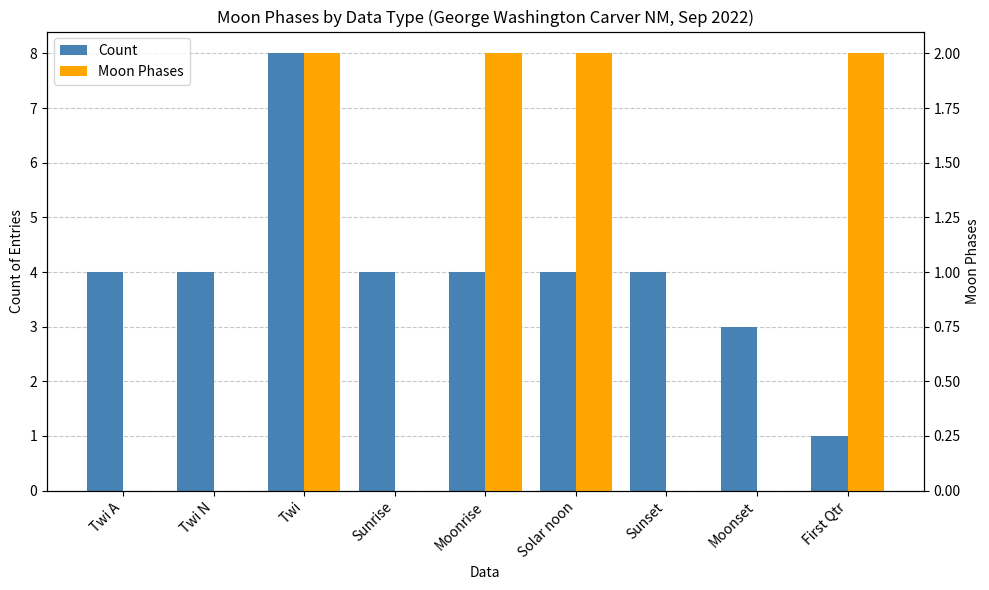

What is the spread (max minus min) of values at Twi N?

4